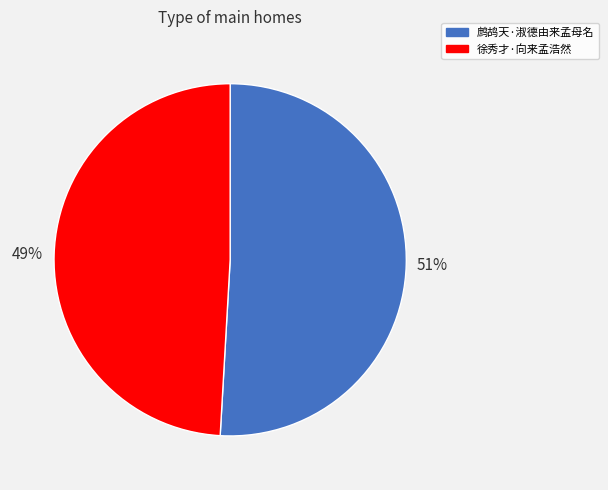

The 鹧鸪天·淑德由来孟母名 slice represents 51% of the pie. True or false?

True